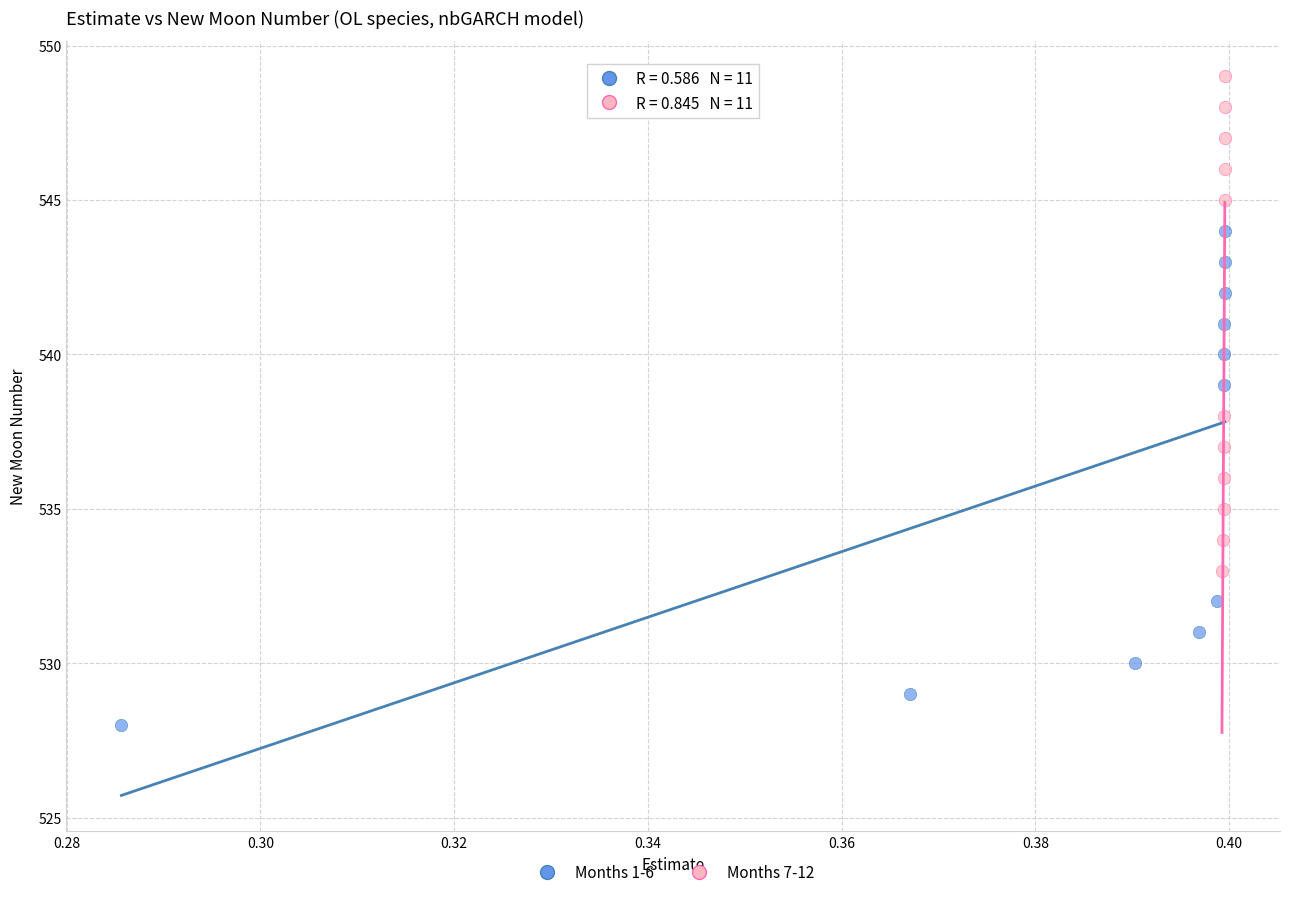

Which series reaches the minimum Y coordinate?

Months 1-6